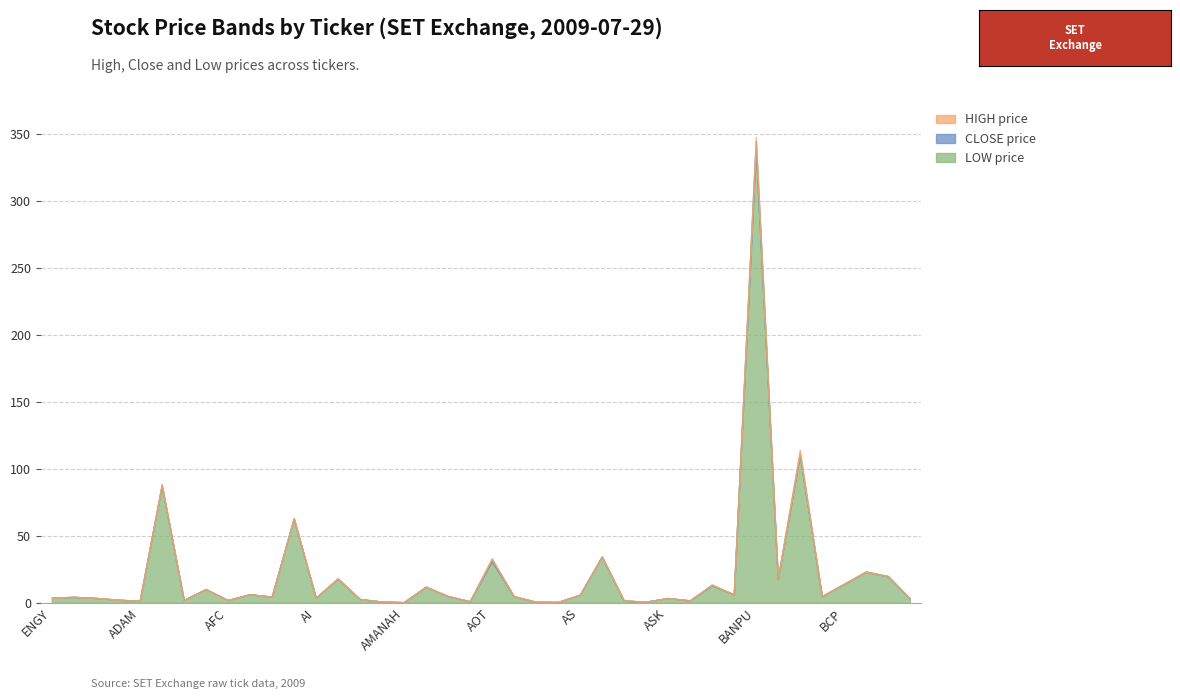

What is the value of the HIGH point at the 22nd from the left?

4.9